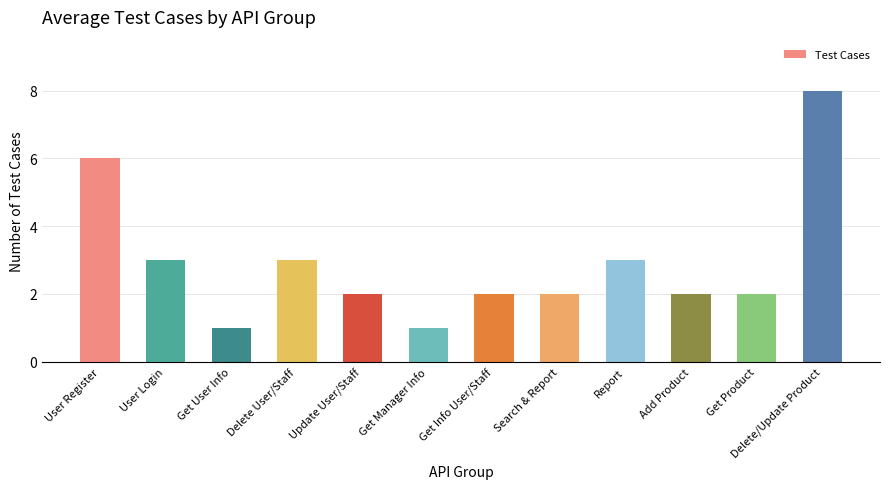

The value at Update User/Staff is 2. True or false?

True